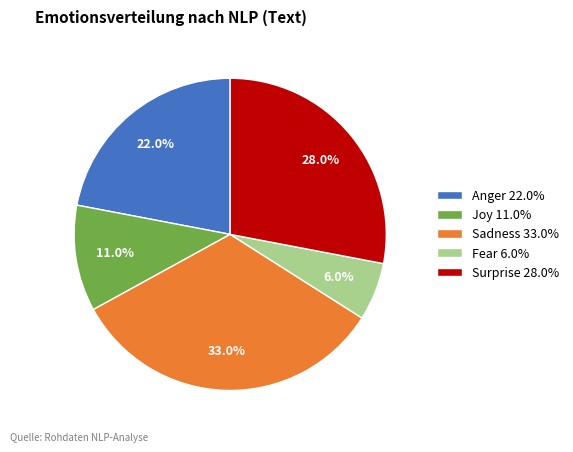

Which slice is the smallest?

Fear